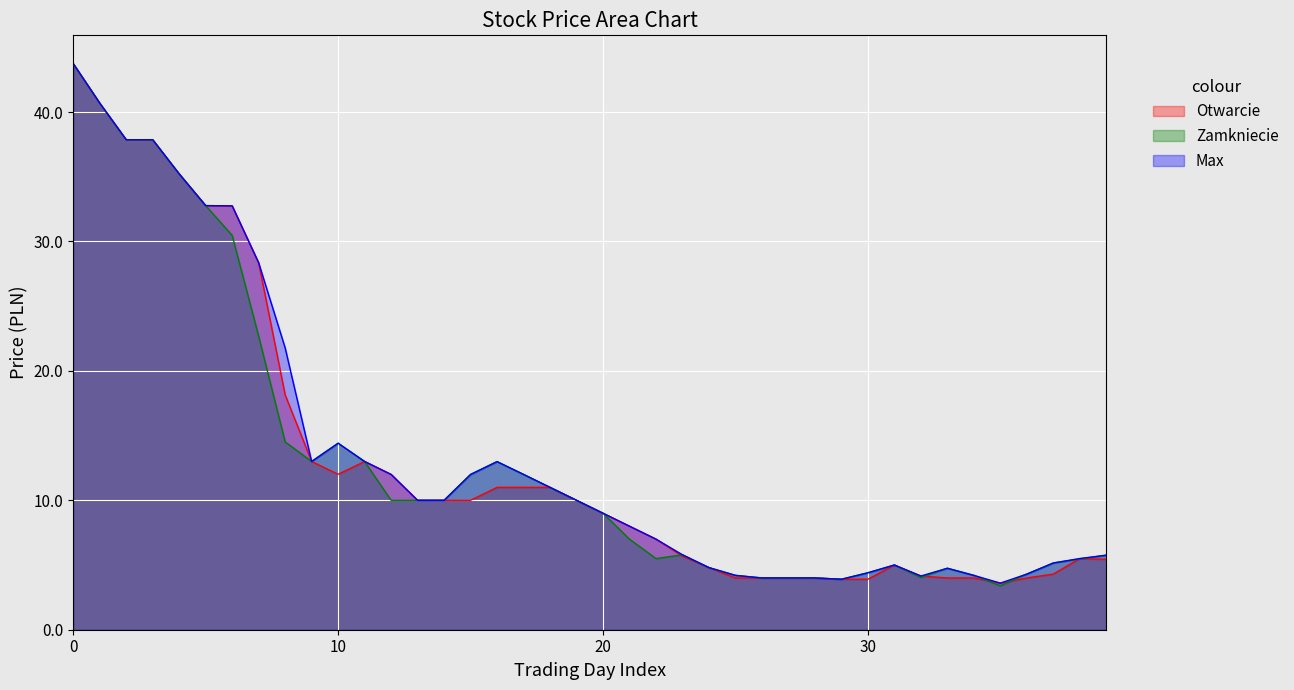

What is the difference between the maximum and second lowest values in the Max series?

39.8